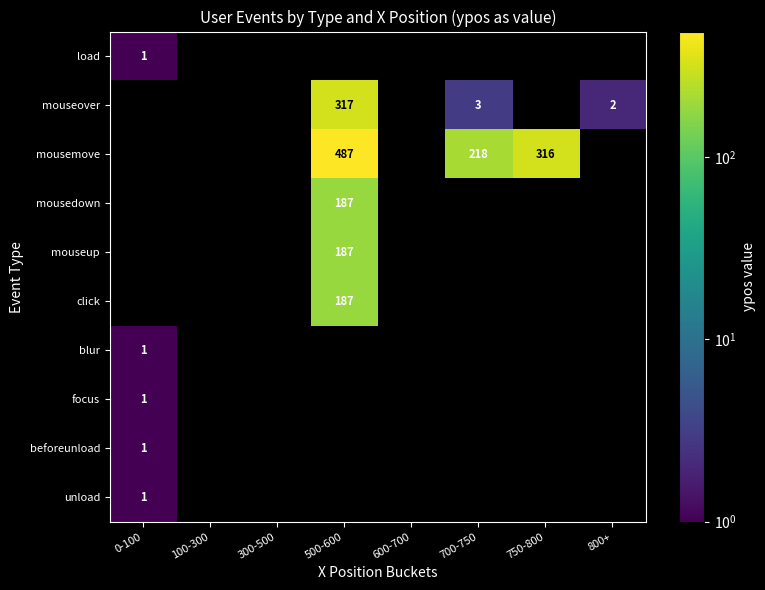

Is it true that mouseover equals 3 at 800+?

False